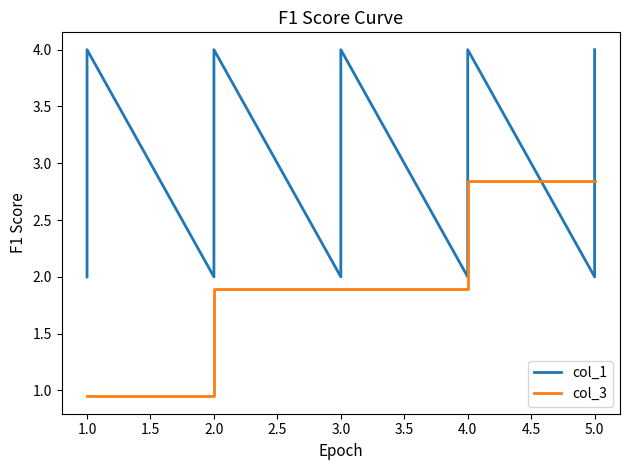

Rank the series by their average value, from lowest to highest.

col_3, col_1